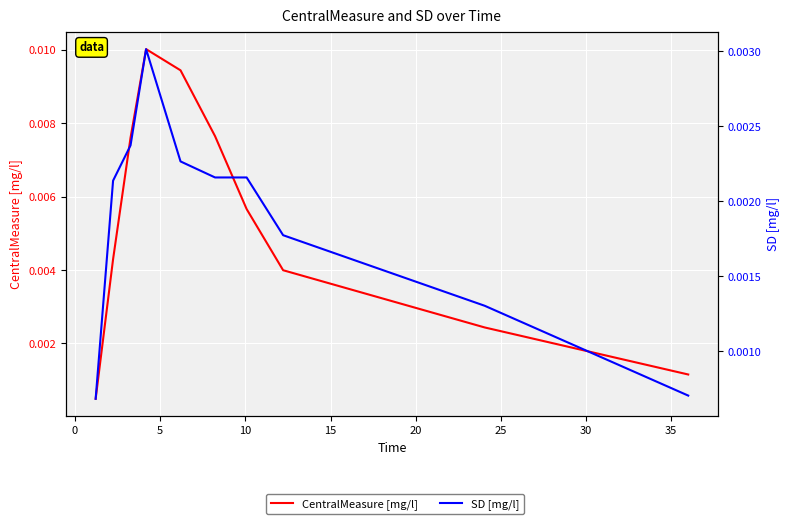

How many times do SD [mg/l] and CentralMeasure [mg/l] cross each other?

1